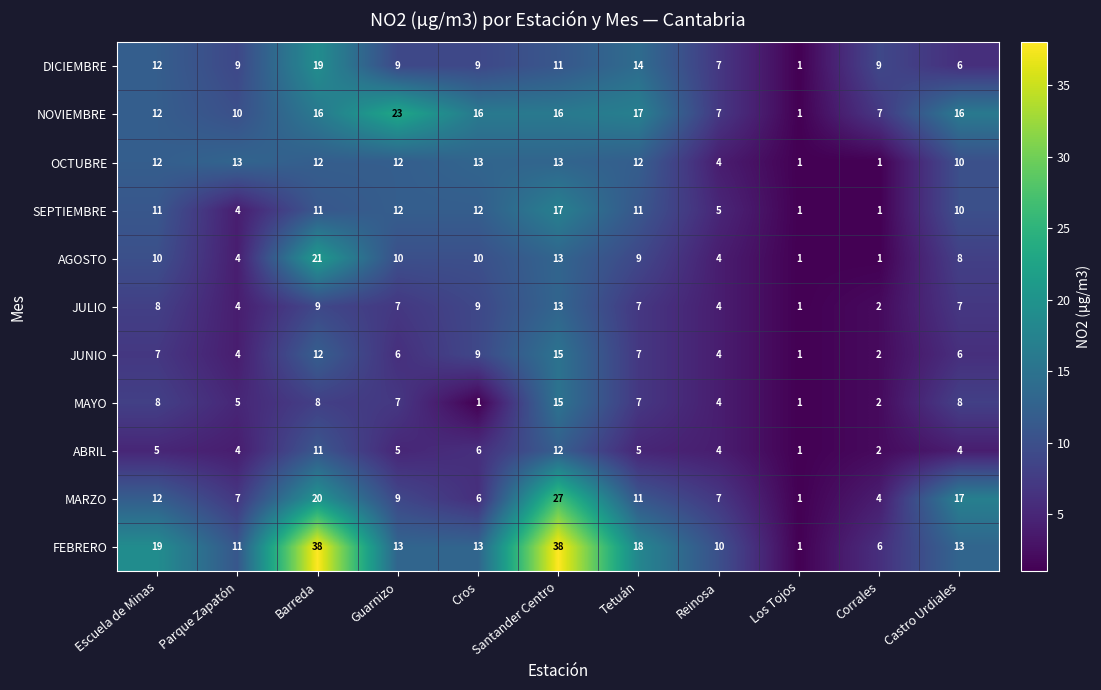

Which series has the largest range (max minus min)?

FEBRERO